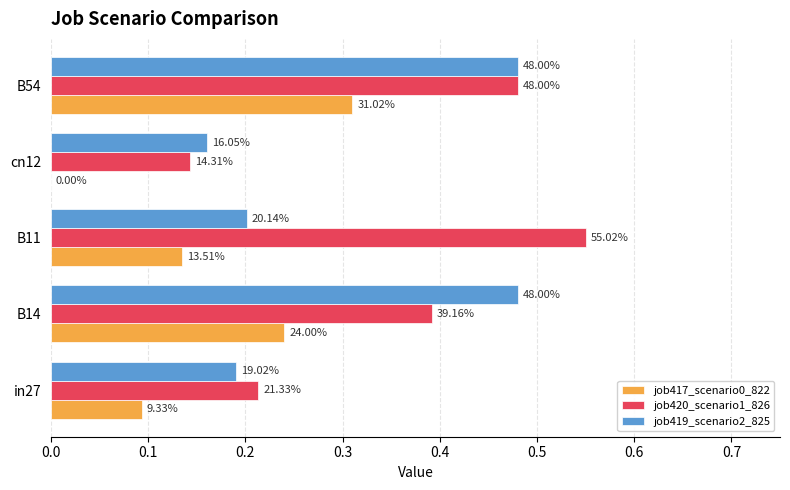

Reading left to right, list all the values displayed in this chart.

job417_scenario0_822: 0.1	0.2	0.1	0.0	0.3
job420_scenario1_826: 0.2	0.4	0.6	0.1	0.5
job419_scenario2_825: 0.2	0.5	0.2	0.2	0.5